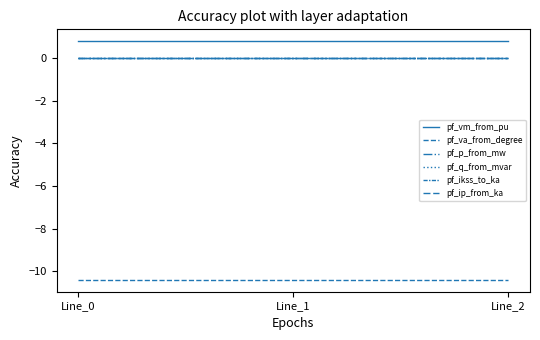

Does the chart have visible grid lines?

No